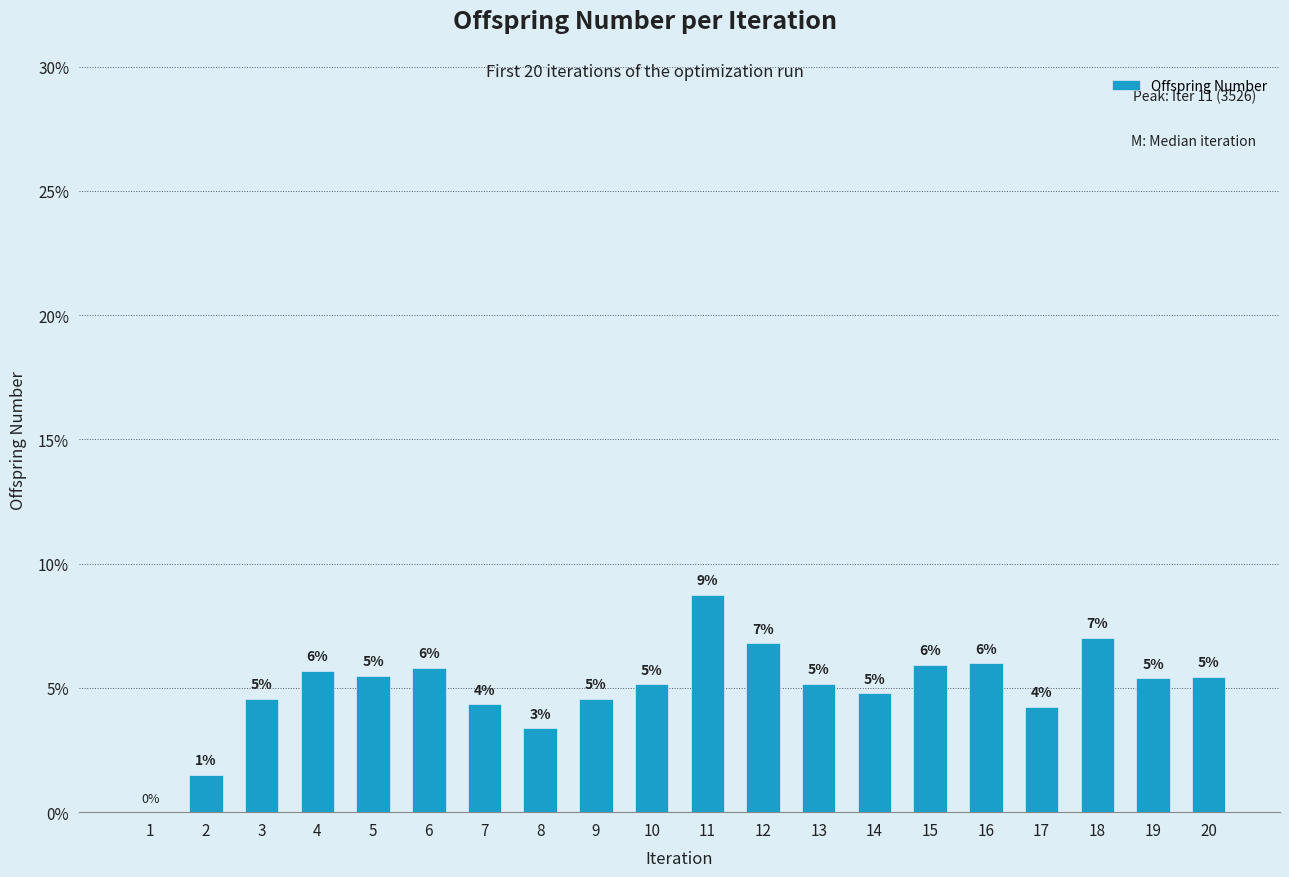

What is the difference between the maximum and minimum values?

8.8